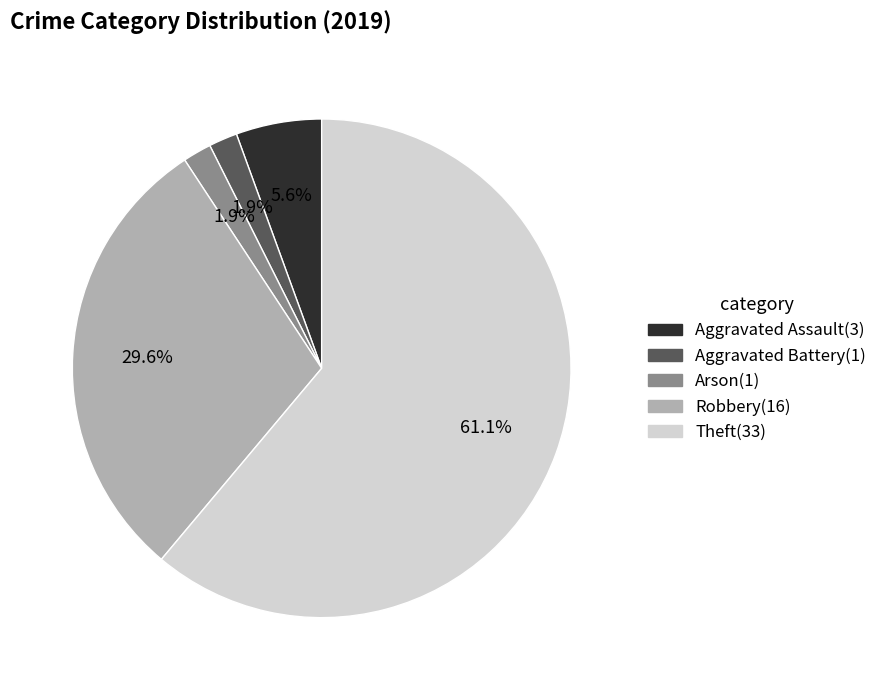

Is it true that Arson is 2% of the pie?

True